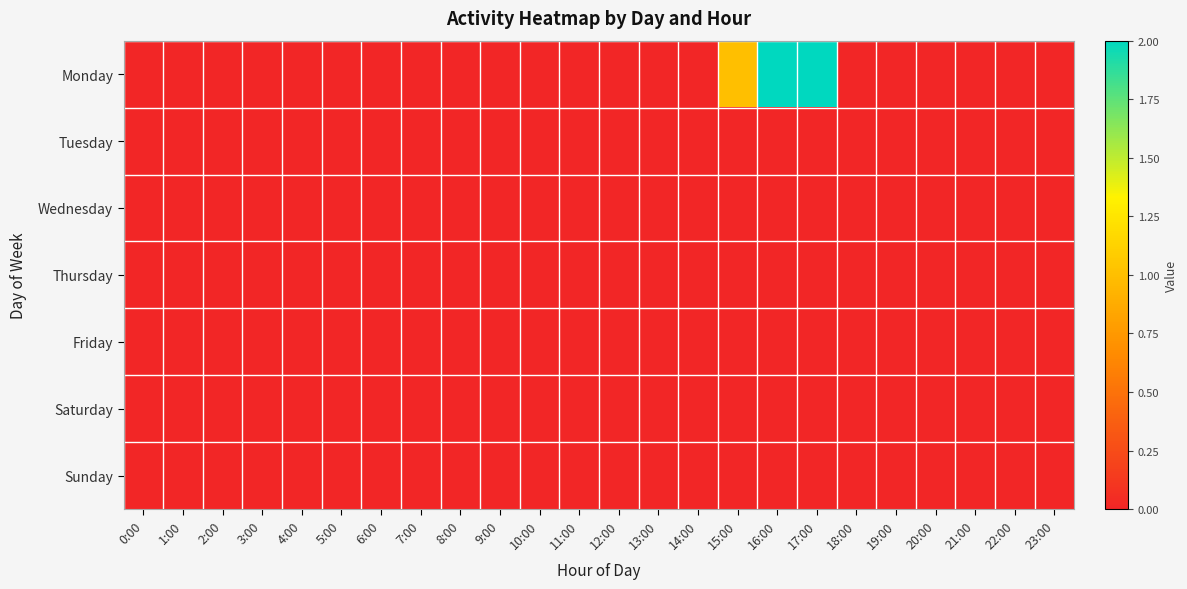

Which category has the highest value across all series?

16:00